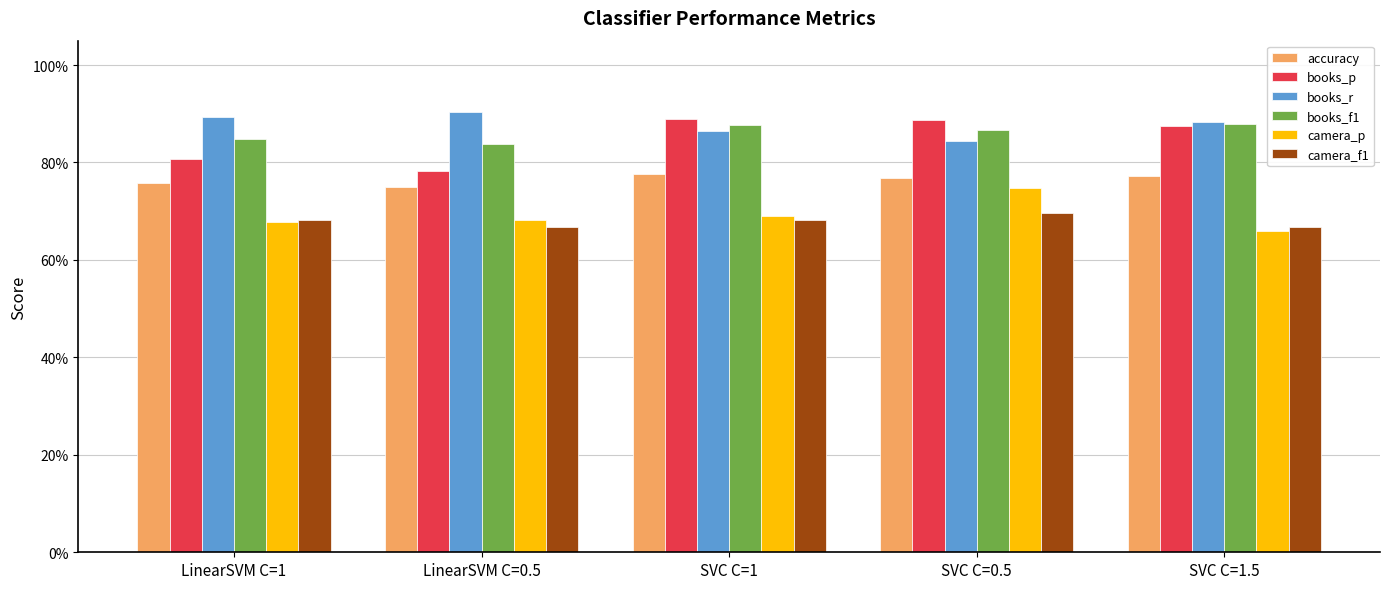

At how many categories does at least one series exceed 0?

5